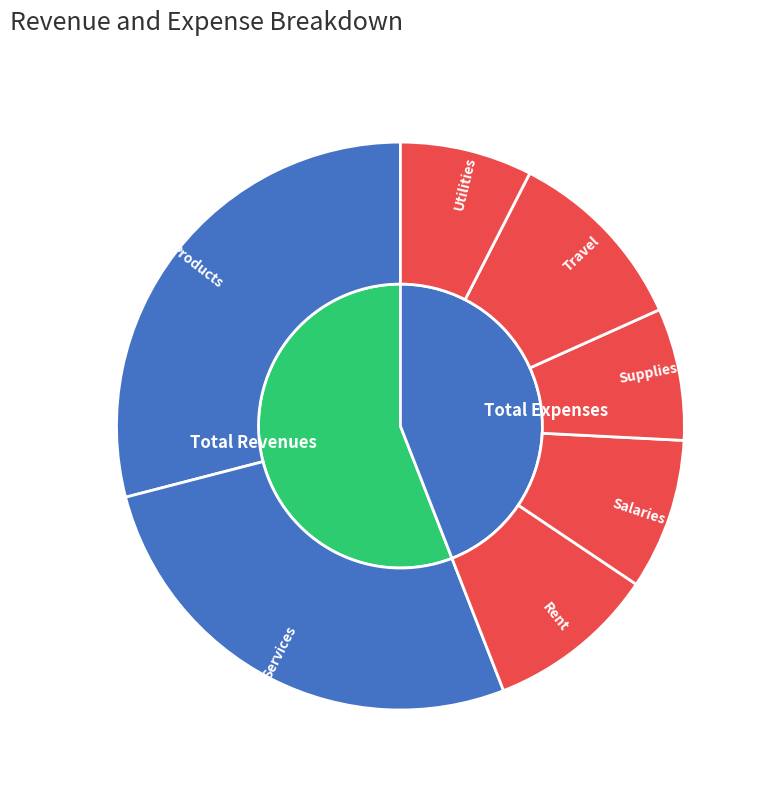

To the nearest percent, what percentage of the pie is Salaries?

9%